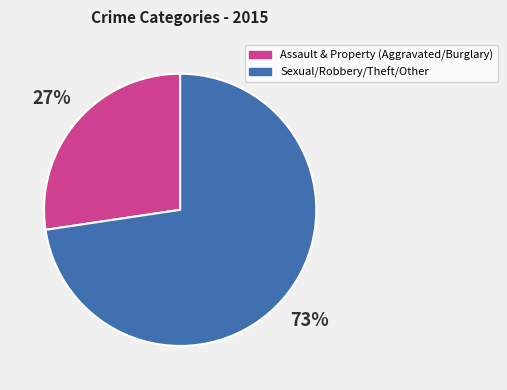

Is the sum of Assault & Property (Aggravated/Burglary) and Sexual/Robbery/Theft/Other greater than half?

Yes